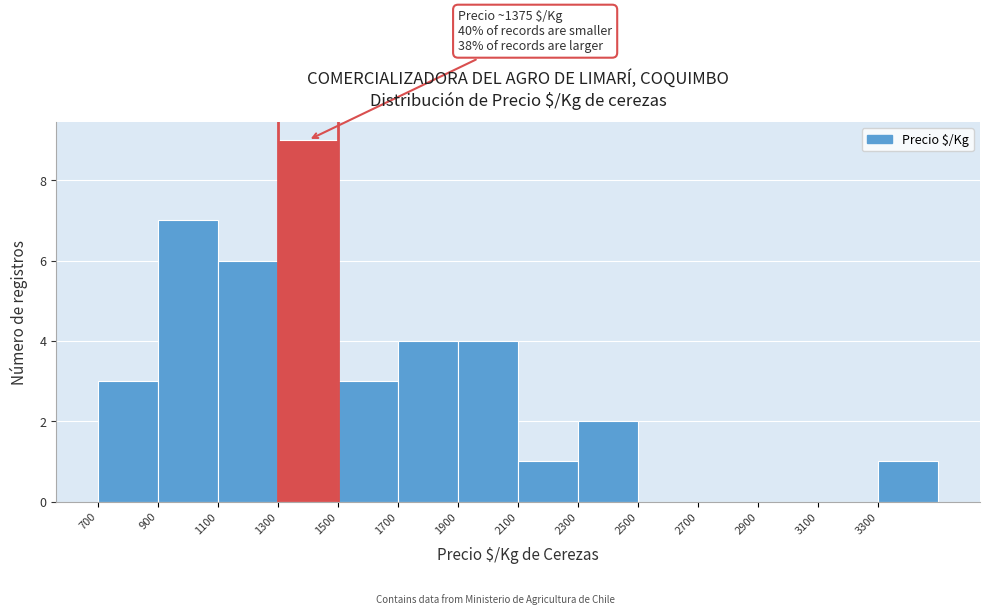

Over which range of the x-axis is the bar tallest?

1300 to 1500